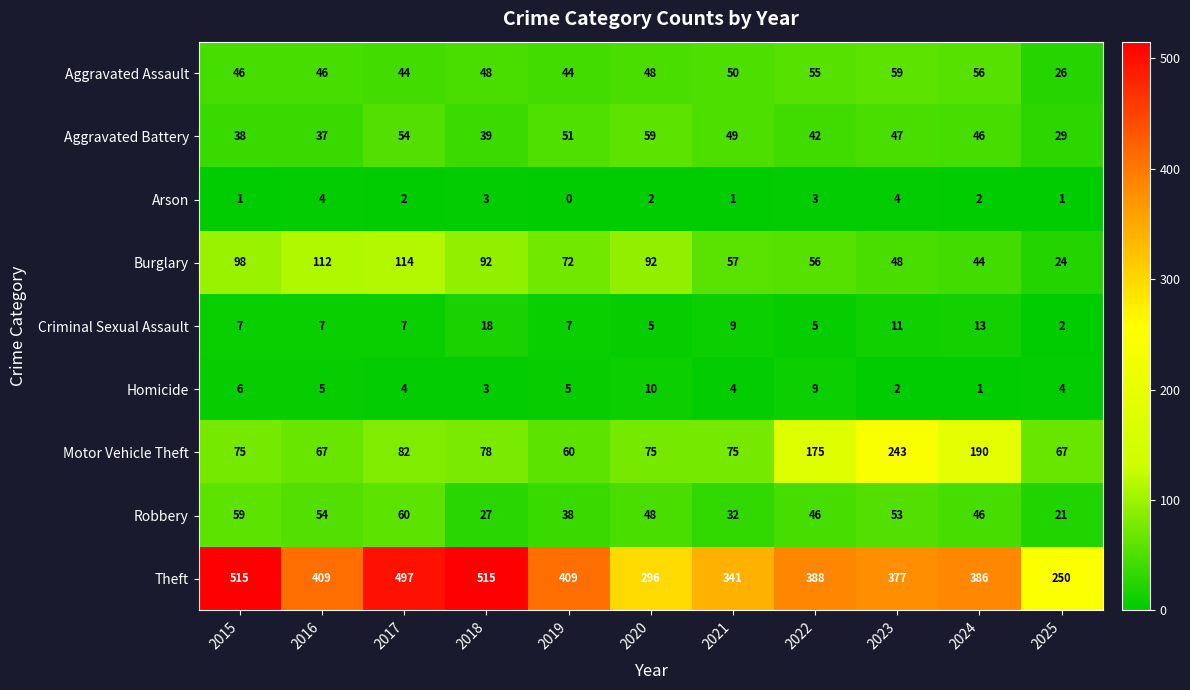

Is it true that Robbery equals 55 at 2021?

False